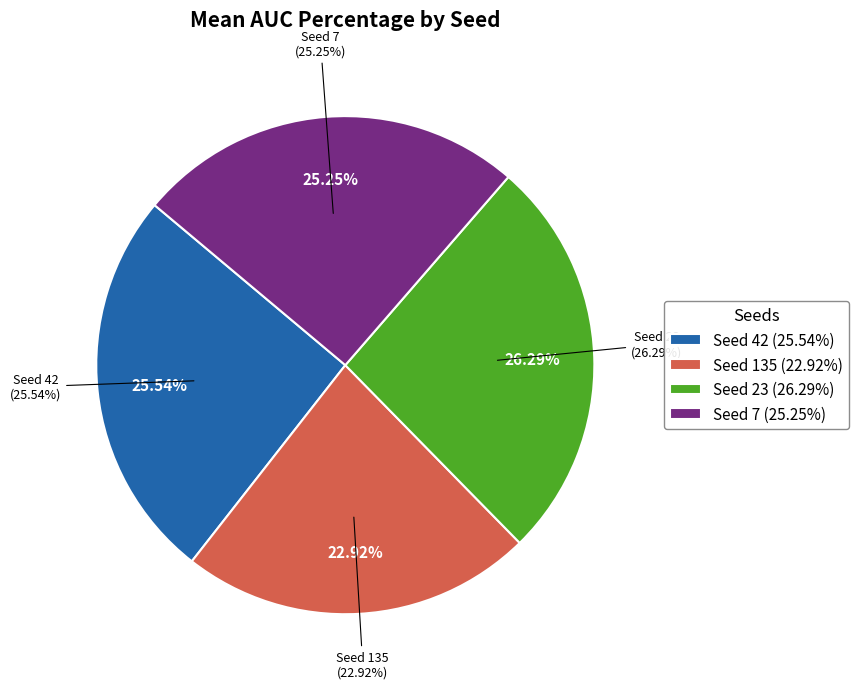

Does 7 represent more than half of the total?

No